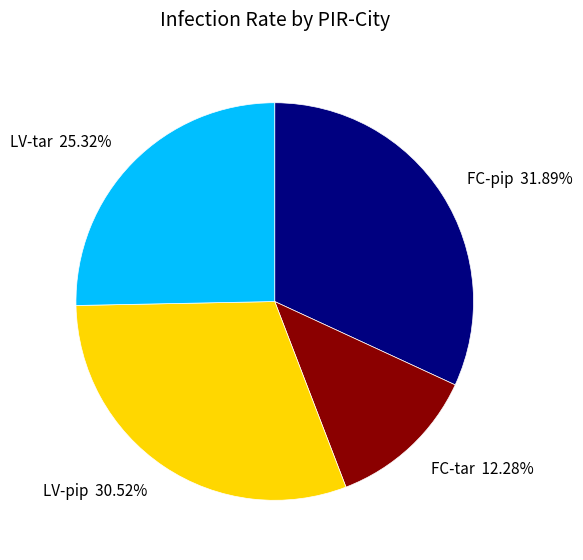

To the nearest percent, what portion does LV-tar represent?

25%